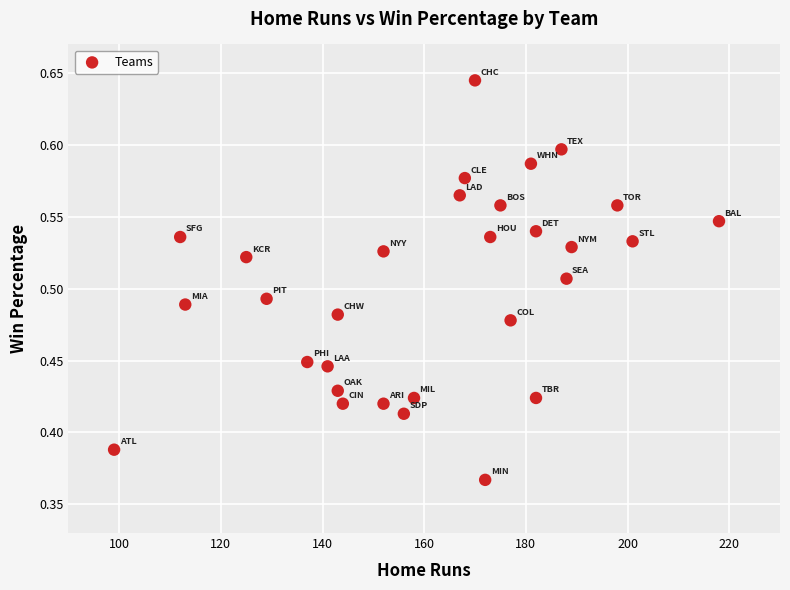

What is the range of X values (max minus min)?

119.0